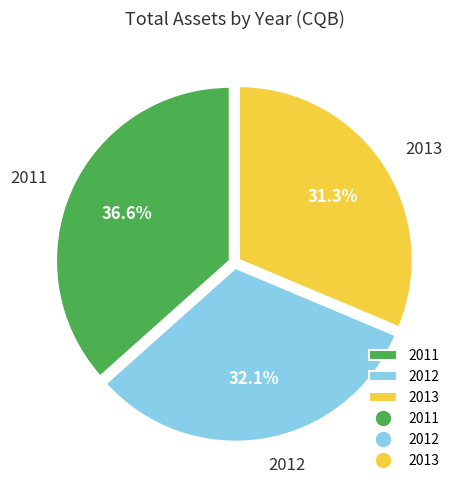

The 2013 slice represents 37% of the pie. True or false?

False